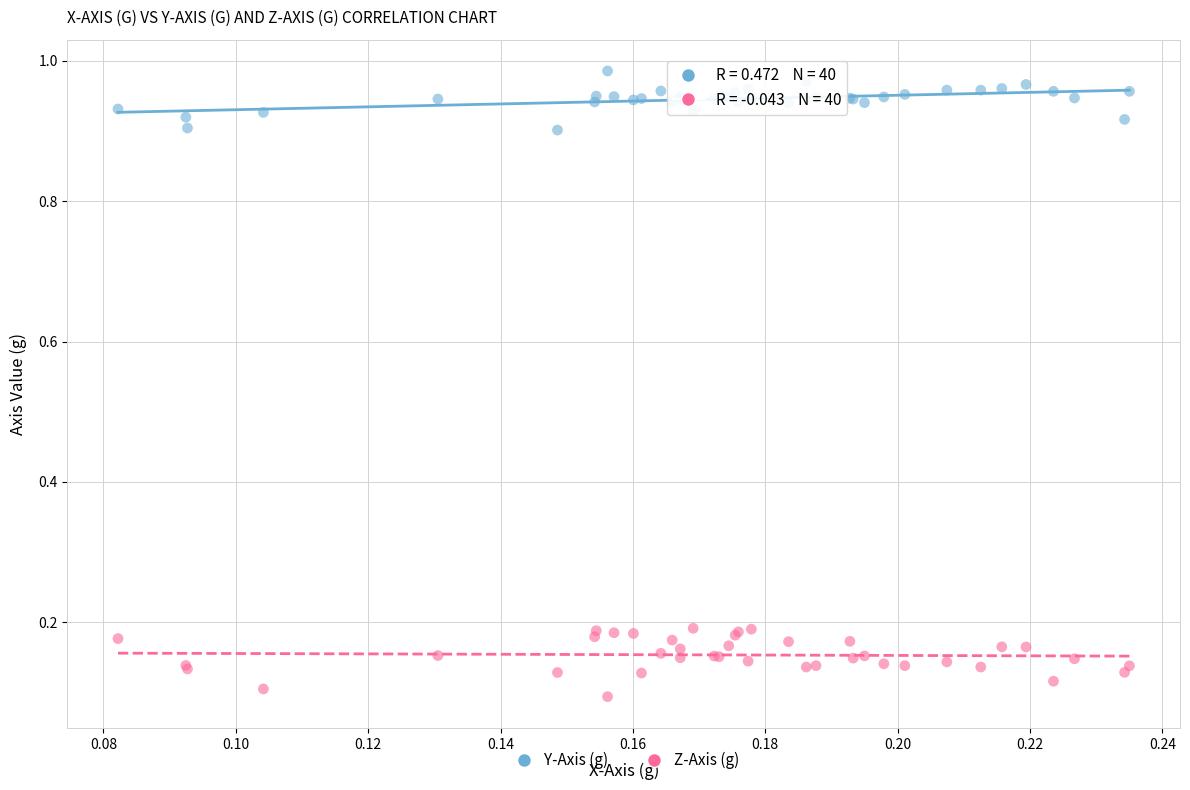

What are all the series names shown in the legend?

Y-Axis (g), Z-Axis (g)